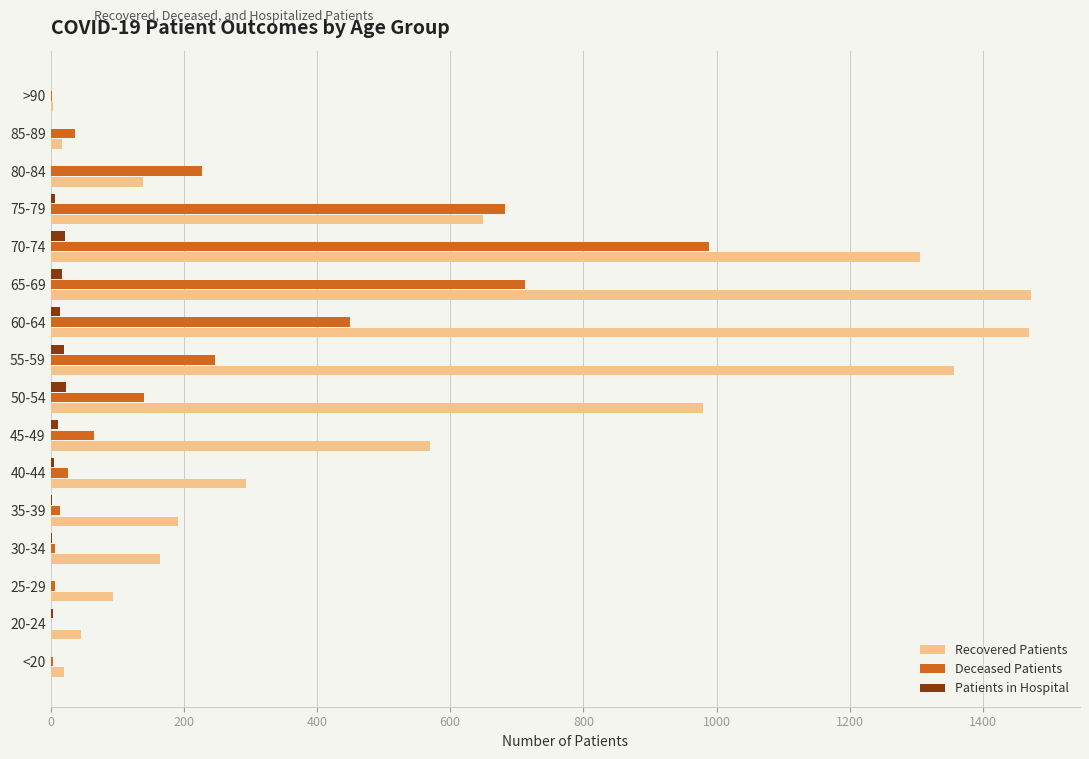

Is it true that Recovered Patients equals 2119 at 55-59?

False